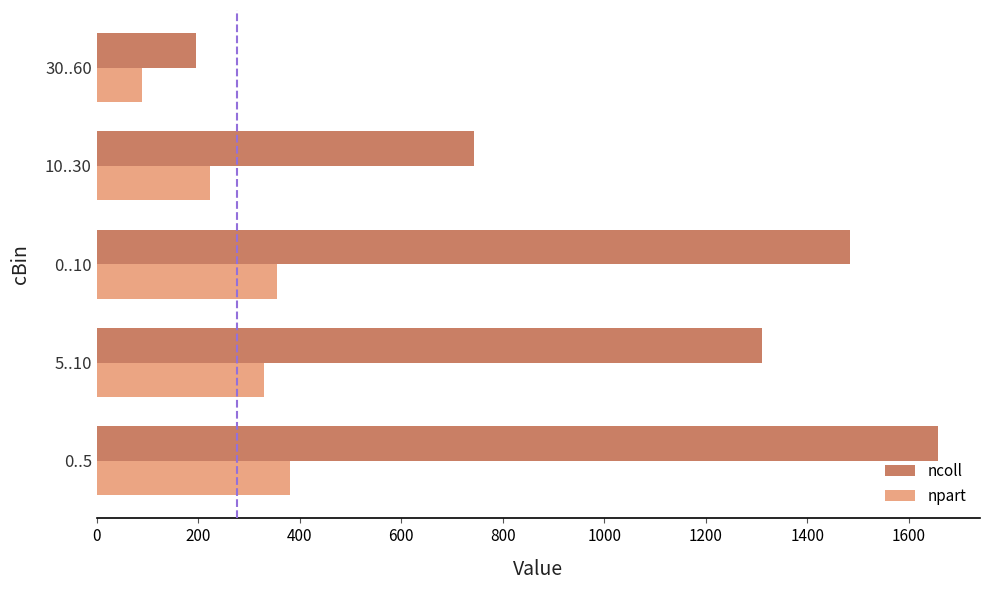

Rank the series by their average value, from highest to lowest.

ncoll, npart